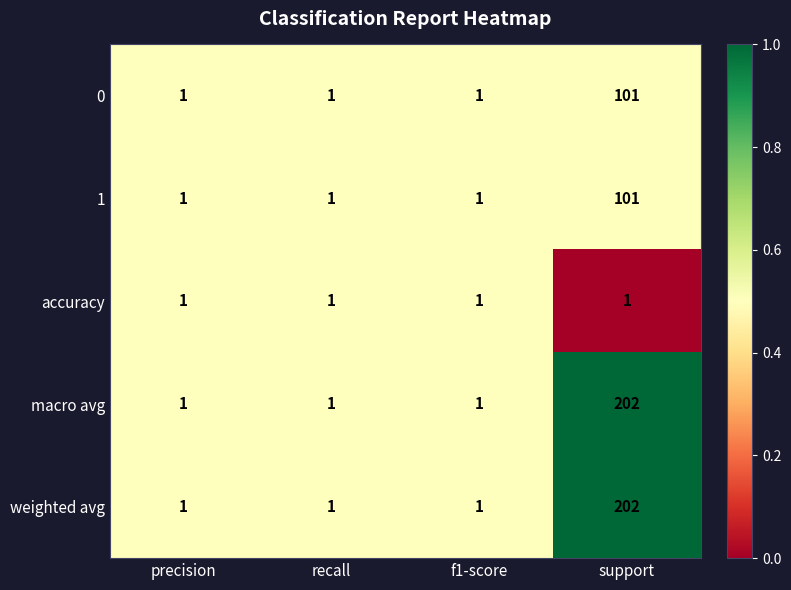

True or false: weighted avg has a value of 1 at f1-score.

True